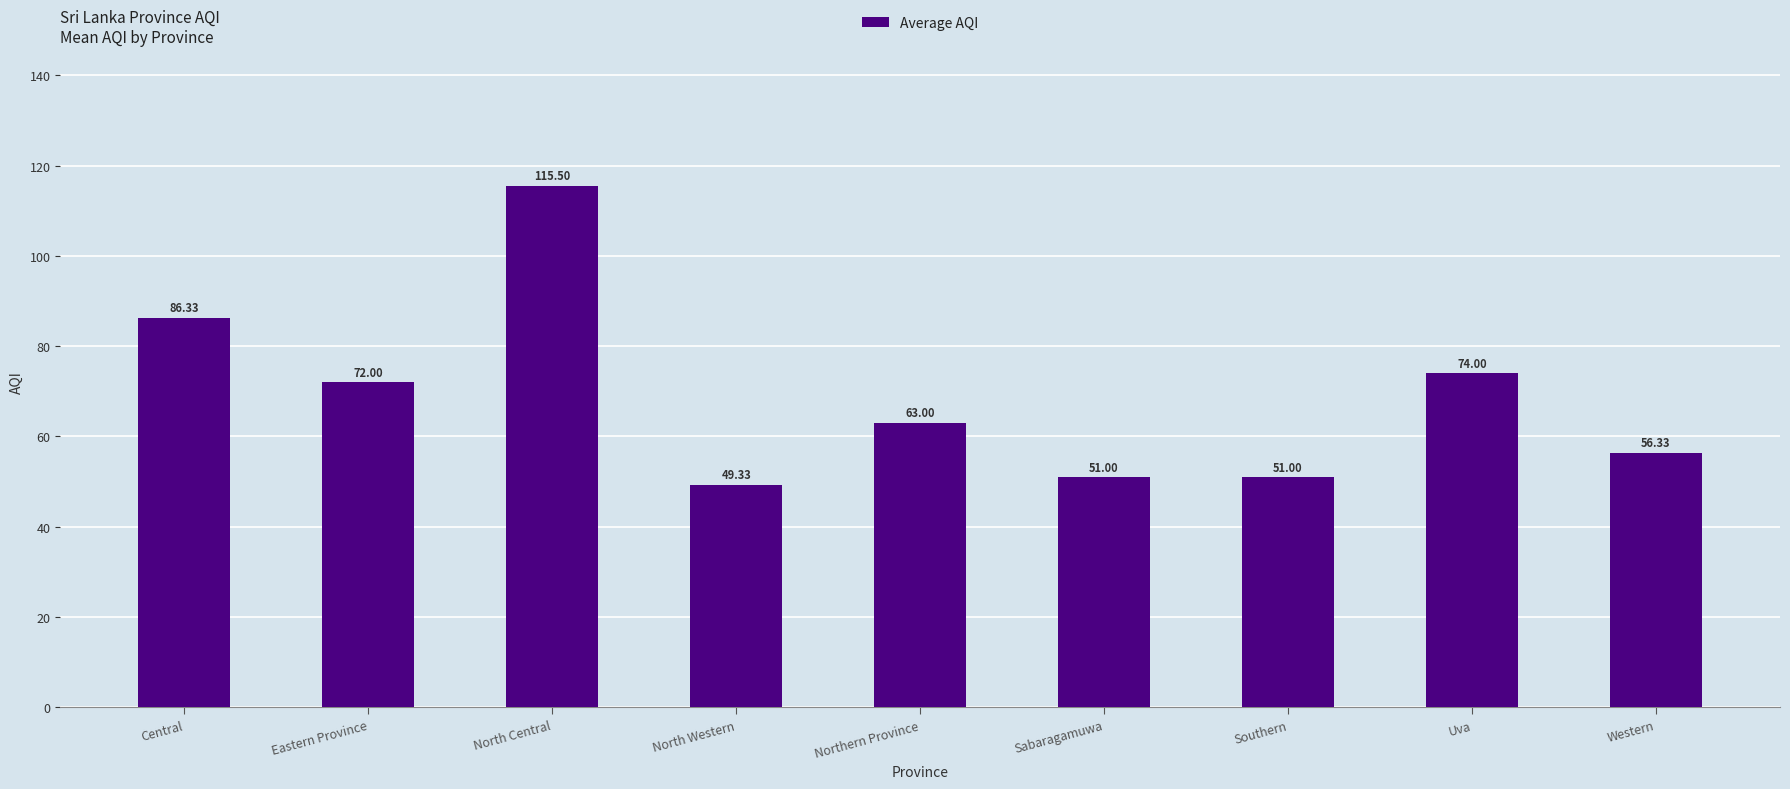

What is the approximate value at North Central?

115.5